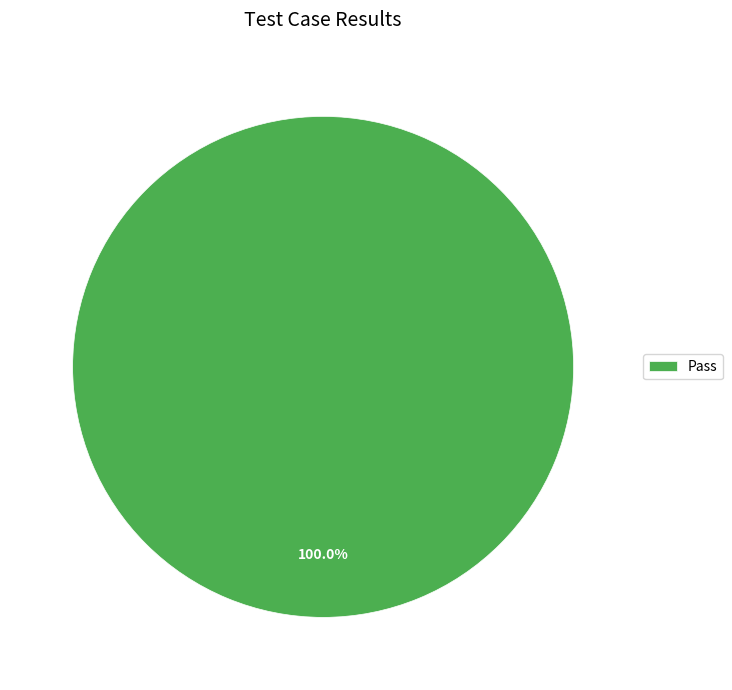

Count the number of slices in the pie.

1